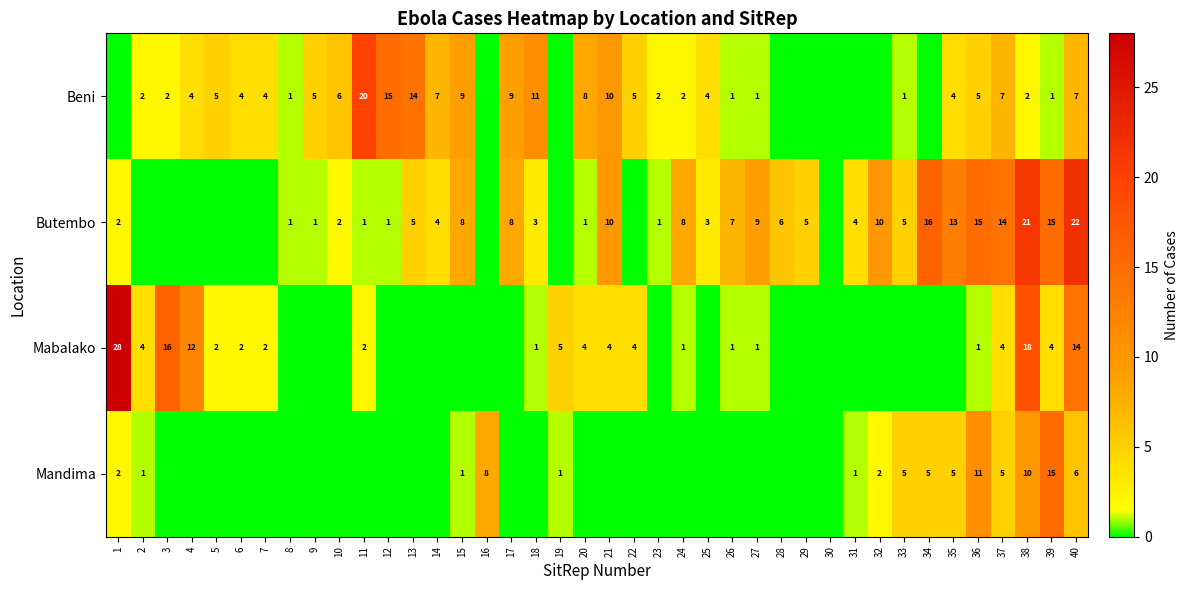

The Mabalako series shows 28 at 1. True or false?

True